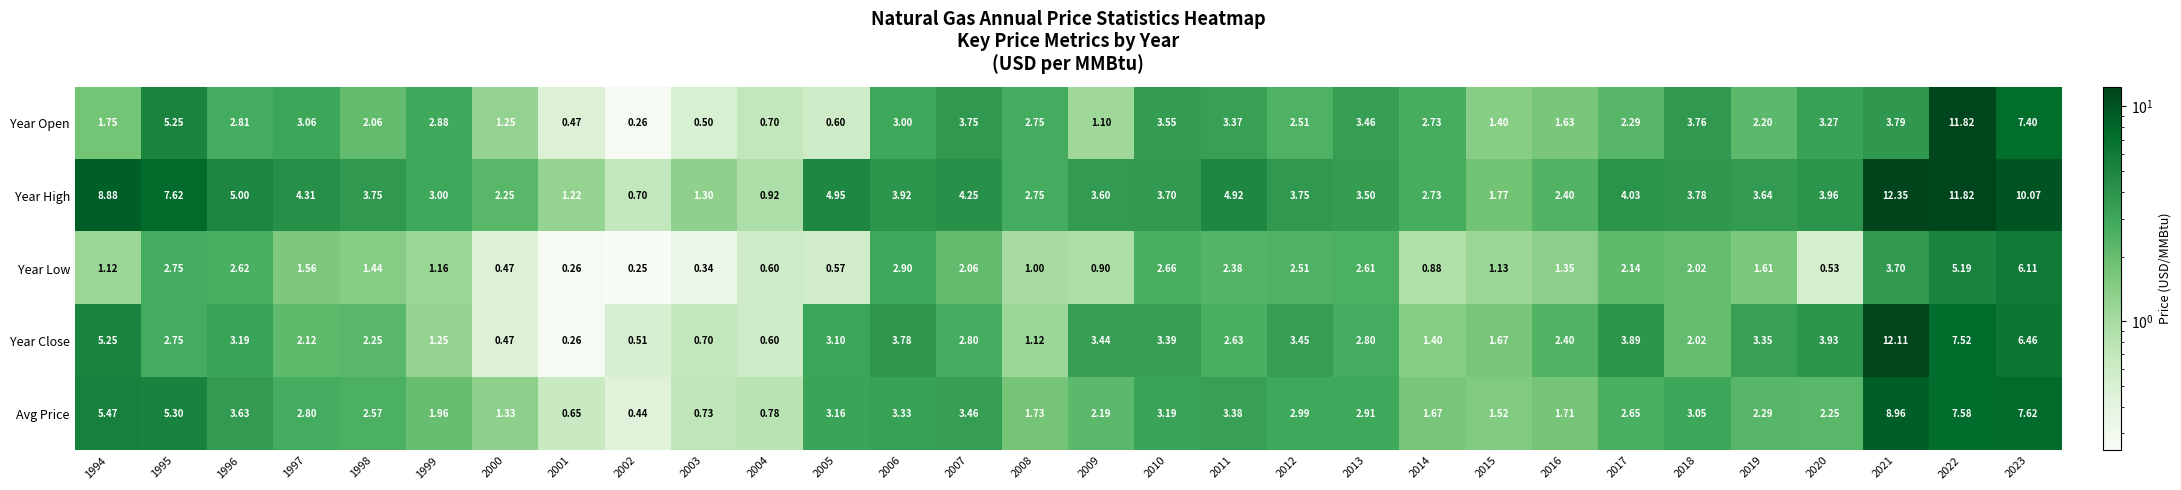

List the series in order of their peak value, lowest first.

Year Low, Avg Price, Year Open, Year Close, Year High